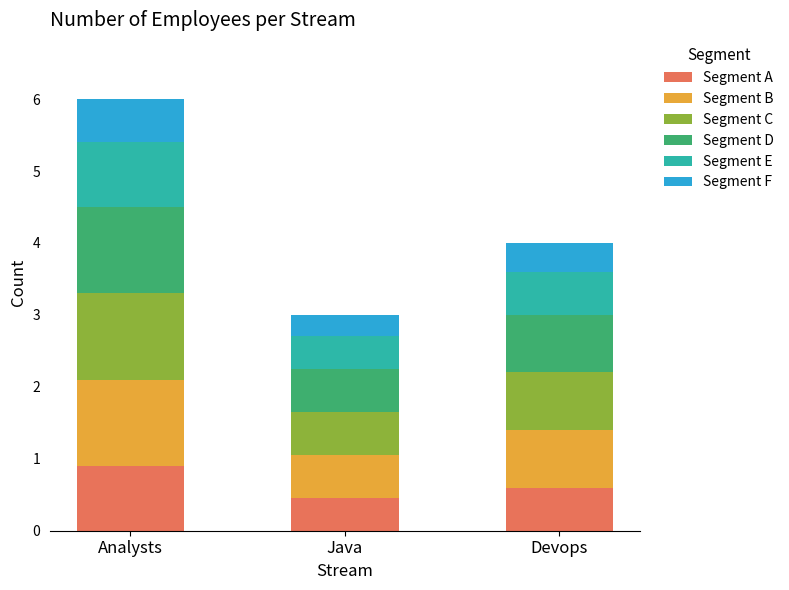

How many bars are there in total?

3